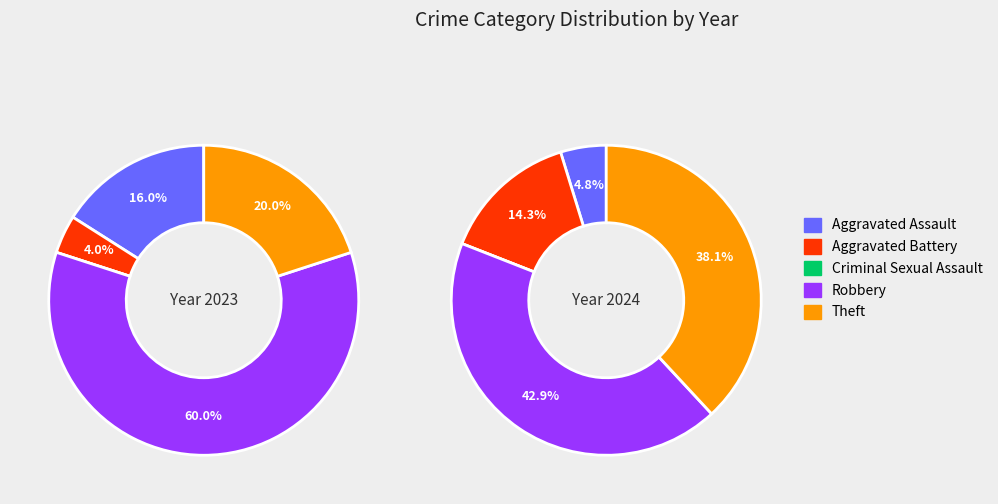

To the nearest percent, what portion does 4 represent?

20%